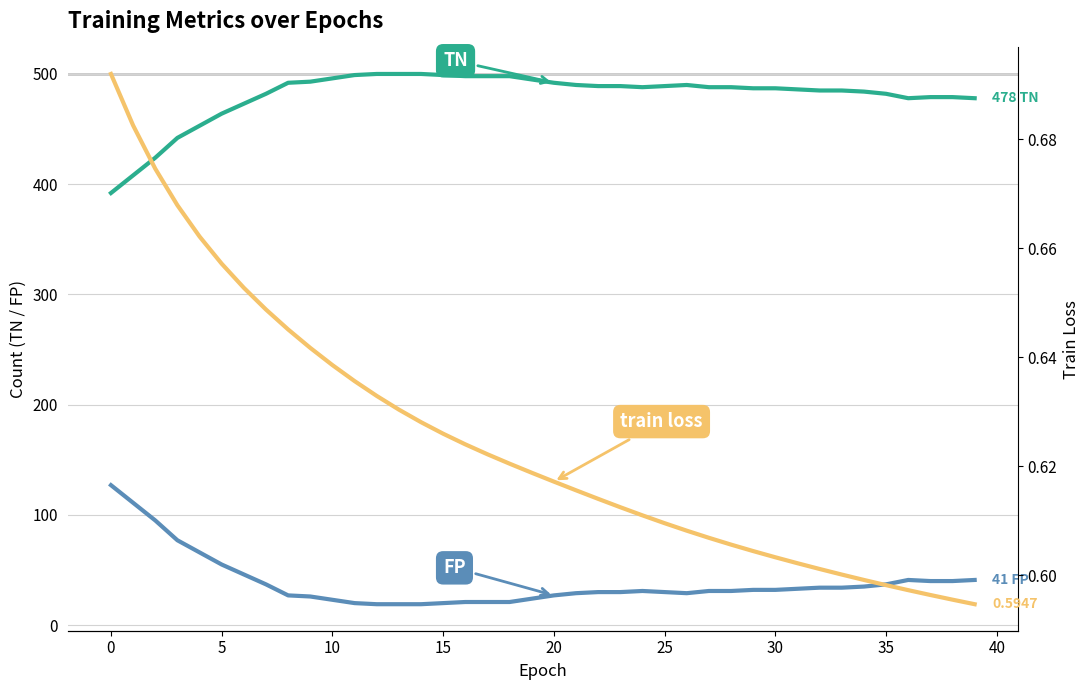

Which series has the widest spread of values?

TN